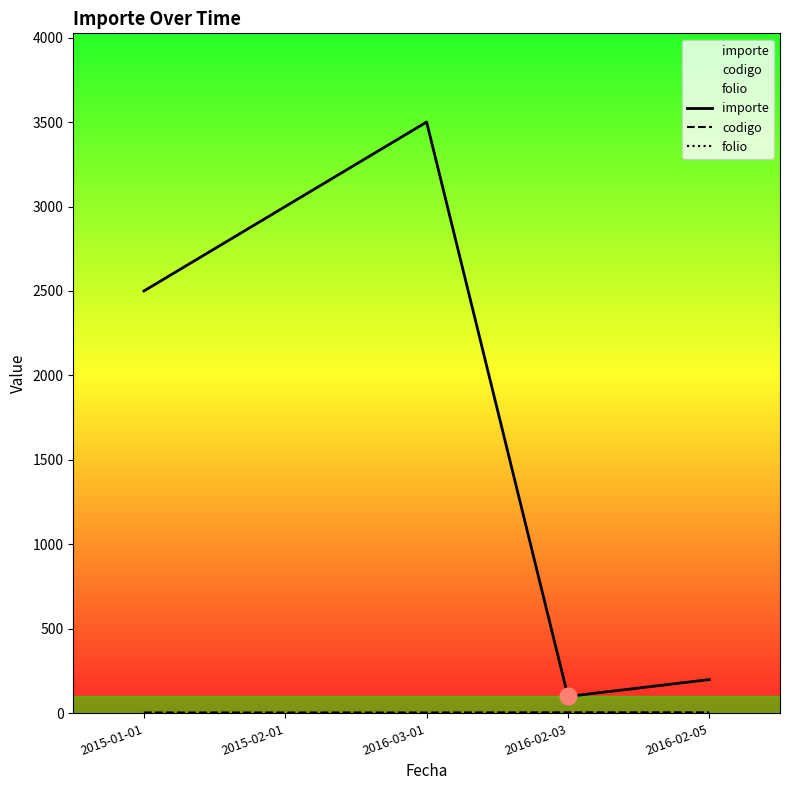

True or false: folio and codigo intersect in this chart.

False